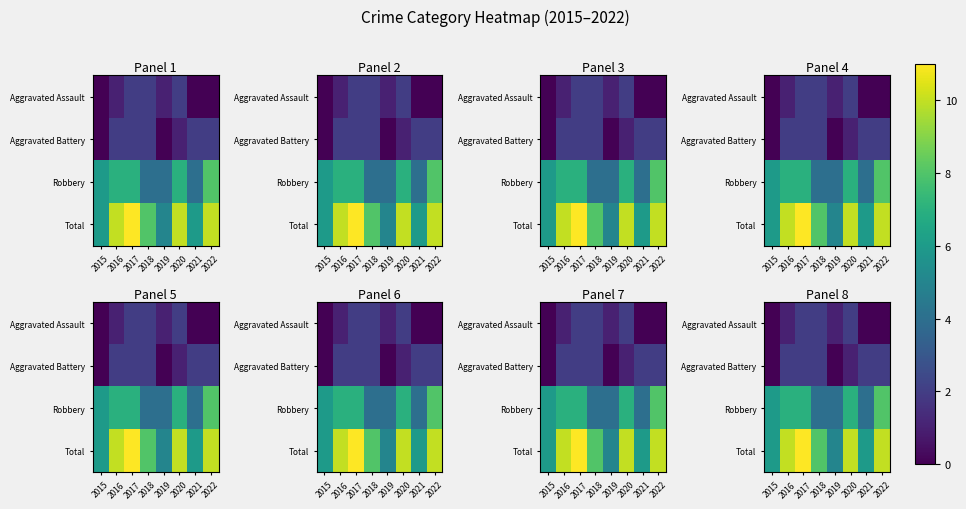

At 2015, list the series in order from smallest to largest.

Aggravated Assault, Aggravated Battery, Robbery, Total